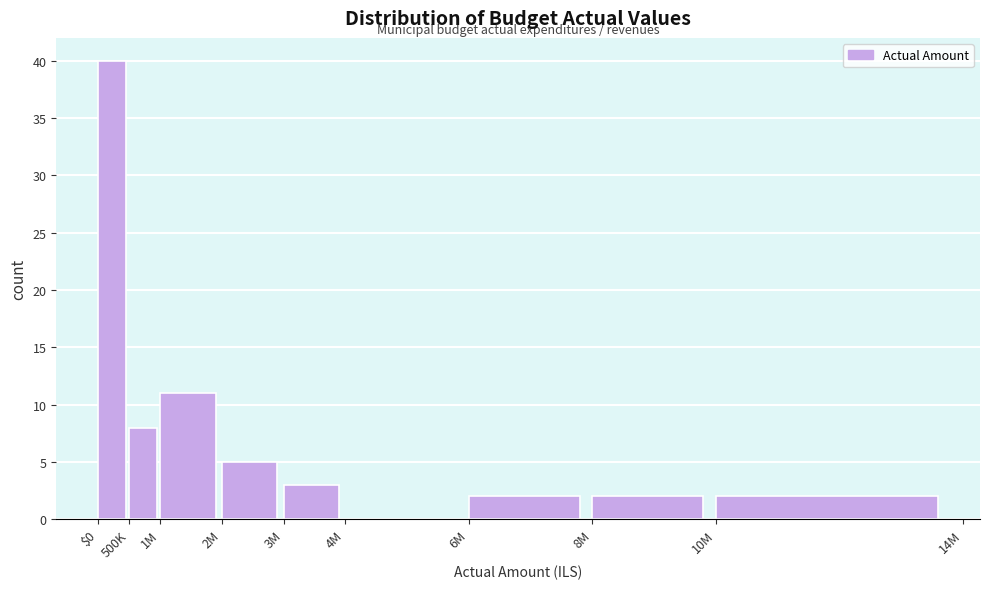

Reading left to right, list all the values displayed in this chart.

$0=40	500K=8	1M=11	2M=5	3M=3	4M=0	6M=2	8M=2	10M=2